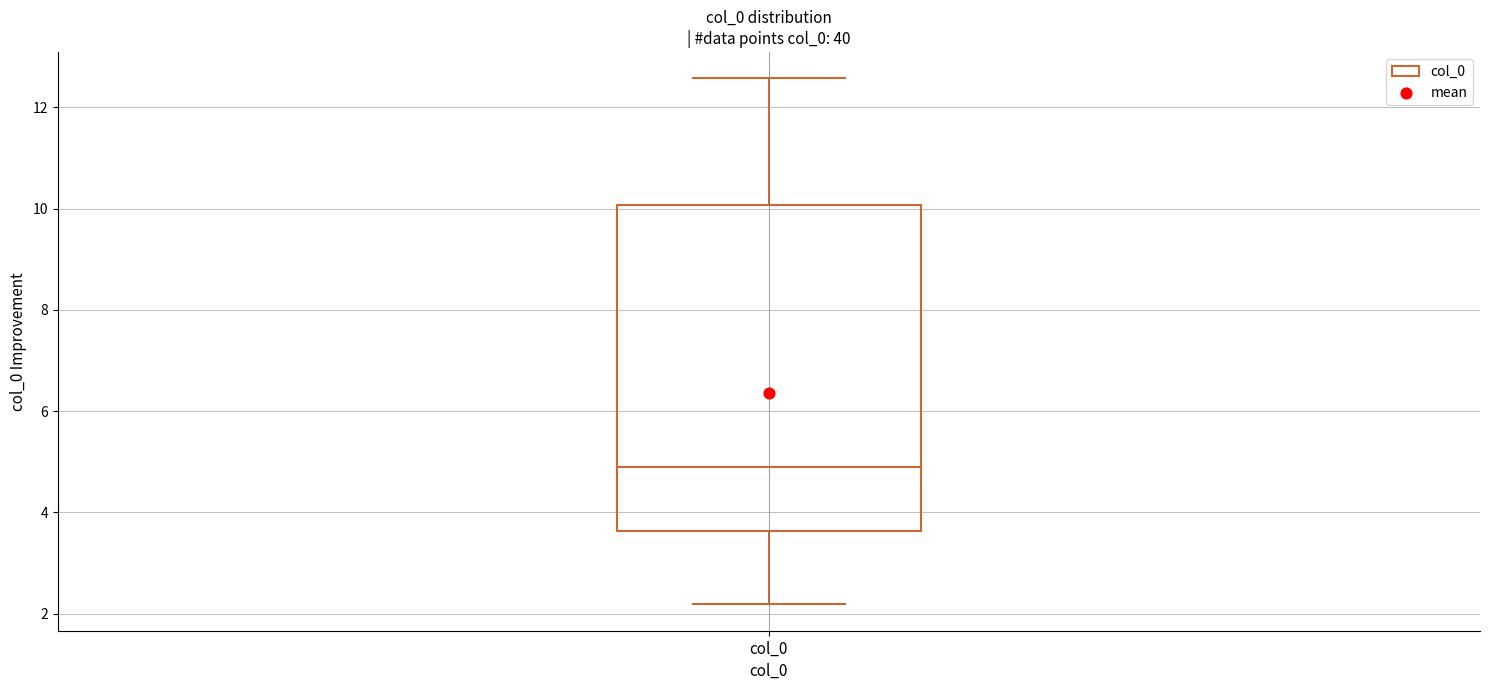

Read this box plot against the y-axis: the position of the median line, the range covered by the box, and the ends of both whiskers. The values are not printed on the chart, so give them approximately, as read against the axis.

median 5.0, box 3.6 to 10.0, whiskers 2.2 to 12.6